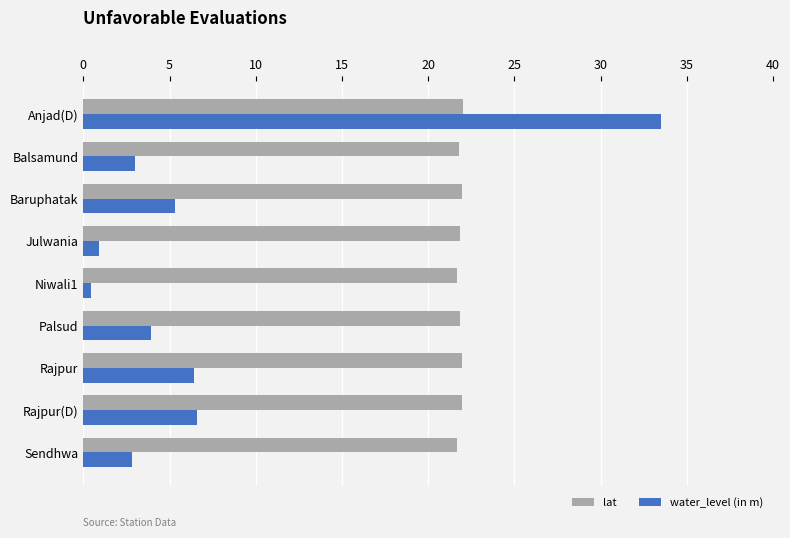

What is the approximate value of lat at Rajpur(D)?

21.9